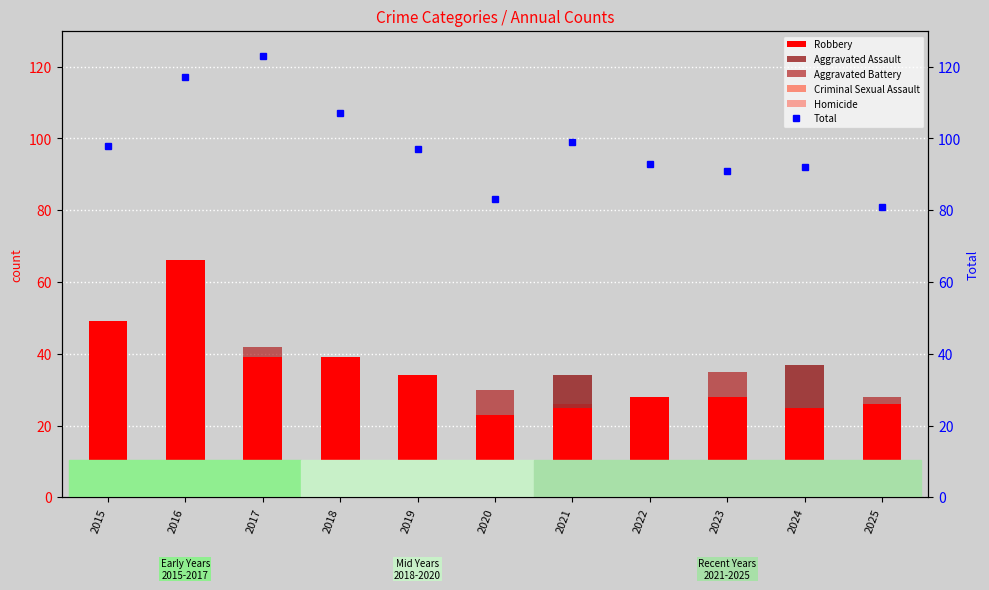

Reading left to right, what are all the values shown in this chart?

Robbery: 2015=49	2016=66	2017=39	2018=39	2019=34	2020=23	2021=25	2022=28	2023=28	2024=25	2025=26
Aggravated Assault: 2015=14	2016=15	2017=33	2018=28	2019=30	2020=17	2021=34	2022=28	2023=26	2024=37	2025=20
Aggravated Battery: 2015=25	2016=27	2017=42	2018=27	2019=24	2020=30	2021=26	2022=26	2023=35	2024=23	2025=28
Criminal Sexual Assault: 2015=10	2016=6	2017=7	2018=11	2019=6	2020=8	2021=9	2022=4	2023=1	2024=4	2025=3
Homicide: 2015=0	2016=3	2017=2	2018=2	2019=3	2020=5	2021=5	2022=7	2023=1	2024=3	2025=4
Total: 2015=98	2016=117	2017=123	2018=107	2019=97	2020=83	2021=99	2022=93	2023=91	2024=92	2025=81